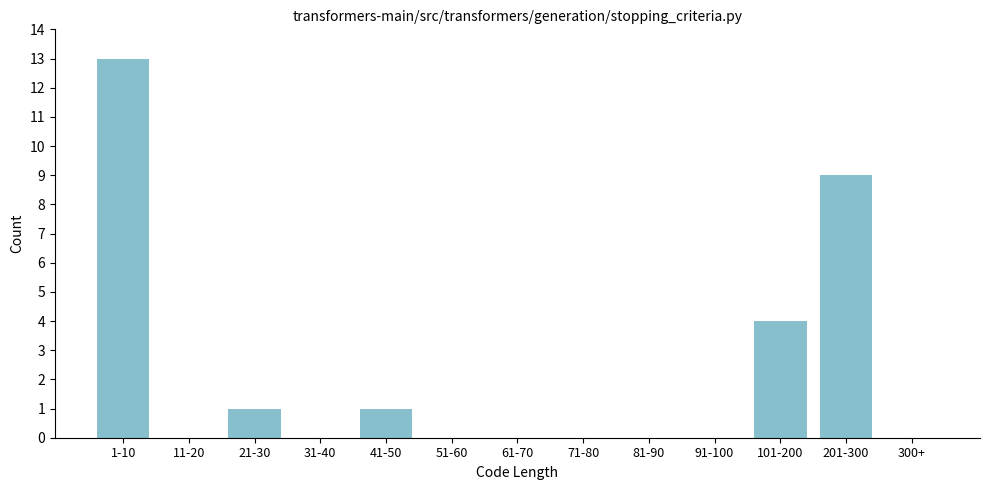

Reading left to right, what are all the values shown in this chart?

1-10=13	11-20=0	21-30=1	31-40=0	41-50=1	51-60=0	61-70=0	71-80=0	81-90=0	91-100=0	101-200=4	201-300=9	300+=0